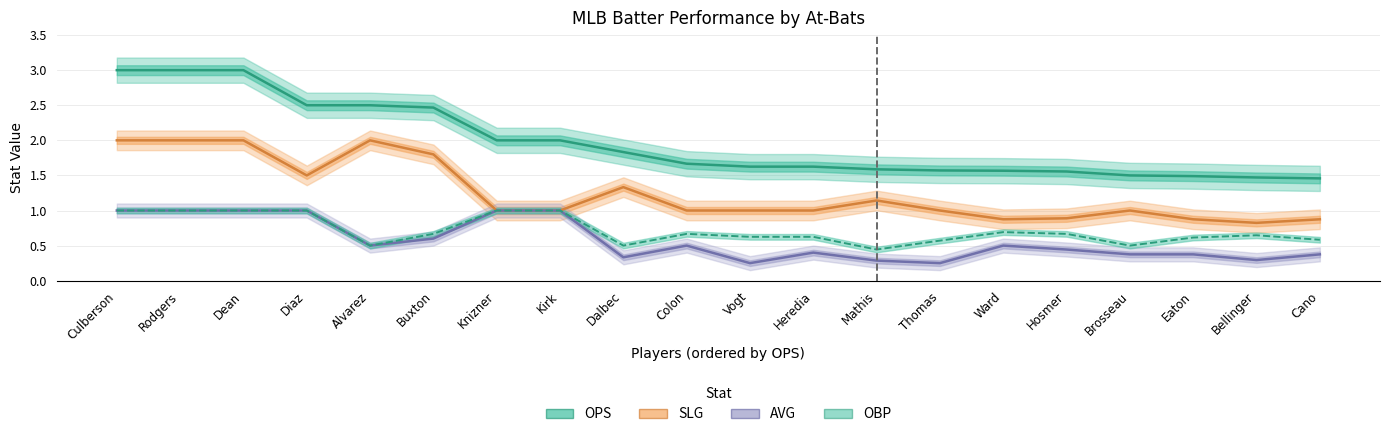

What value does the SLG series have at Rodgers?

2.0